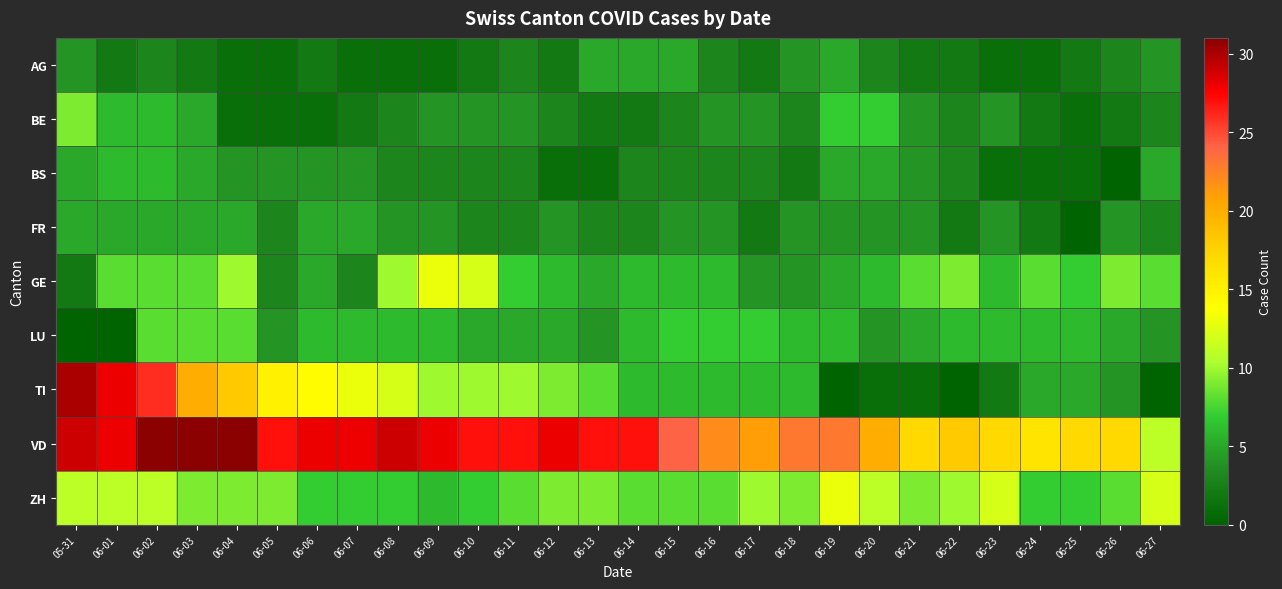

Which series has the largest range (max minus min)?

TI